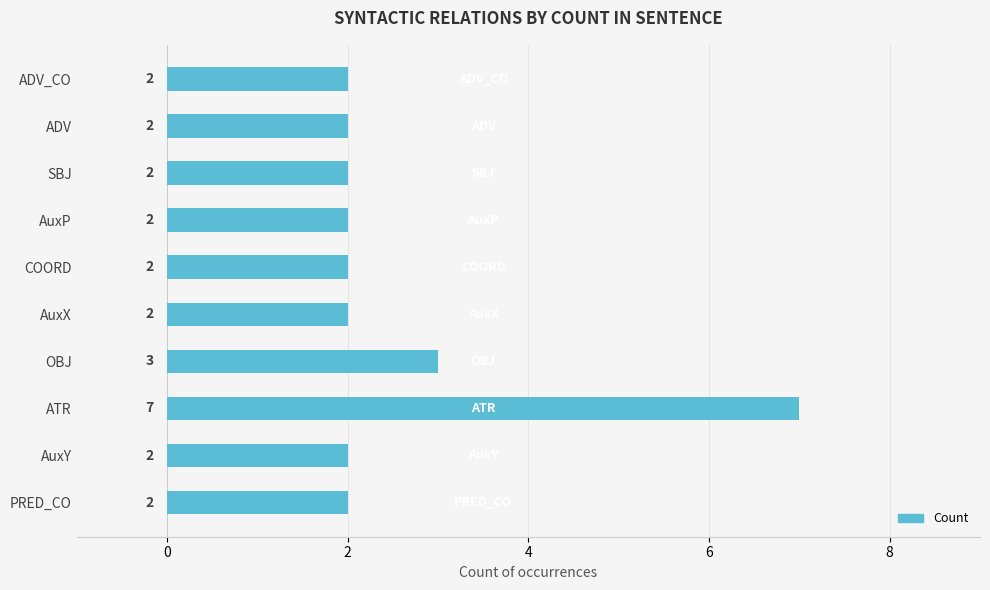

Which category has the highest value across all series?

ATR